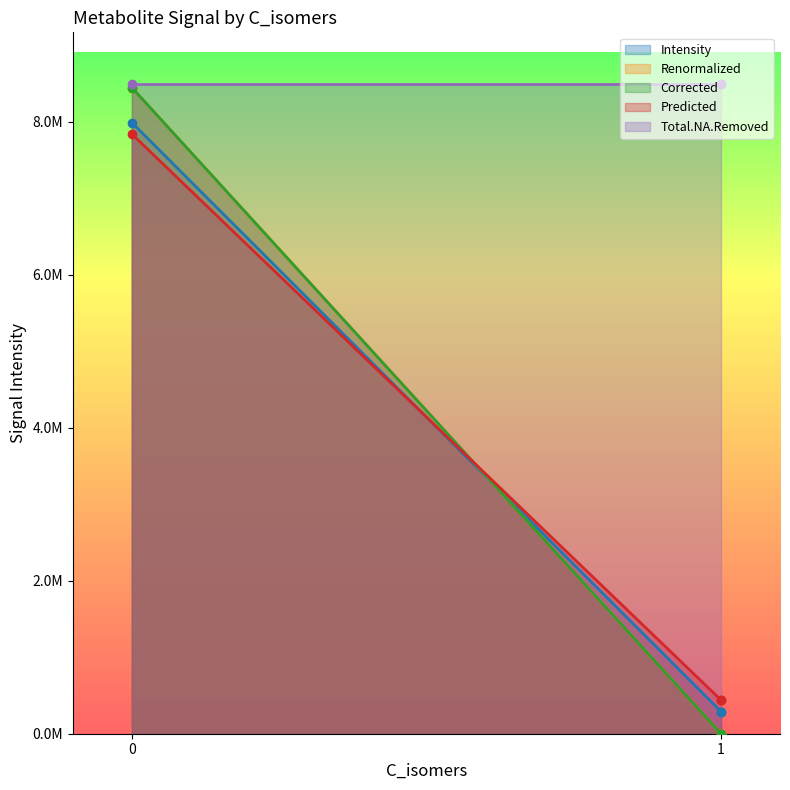

The value of Predicted at 0 is 3898950.3. True or false?

False